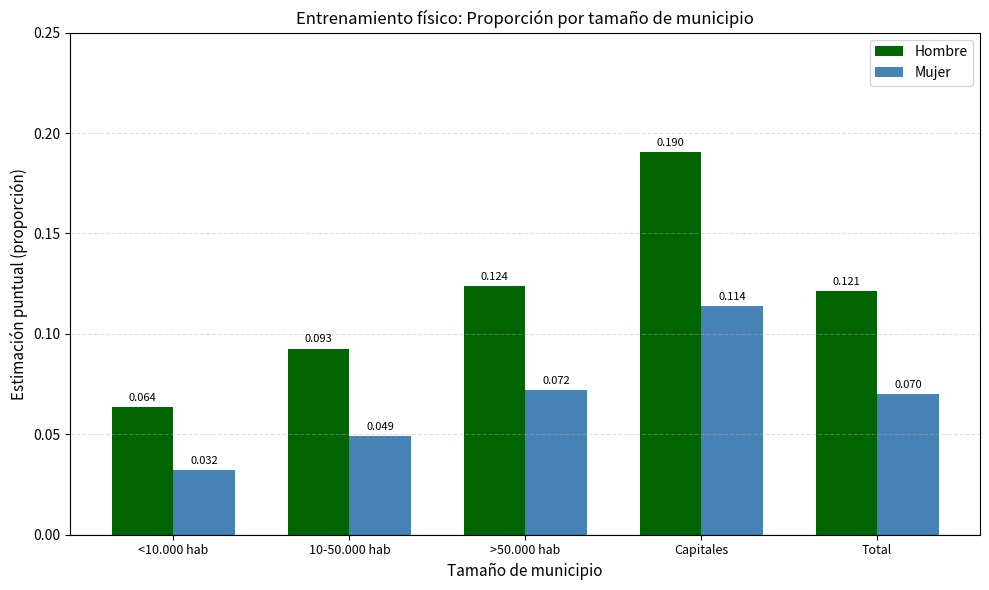

How many bars are there in total?

10